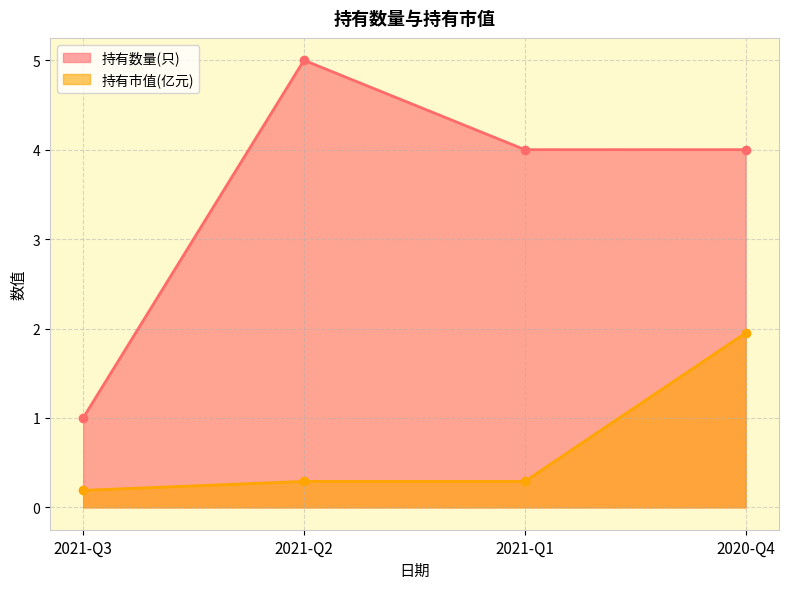

What is the label of the 1st point from the right?

2020-Q4